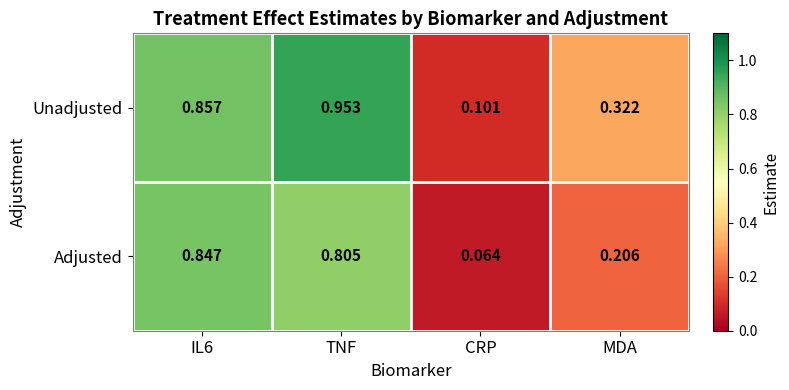

List the series in order of their peak value, lowest first.

Adjusted, Unadjusted